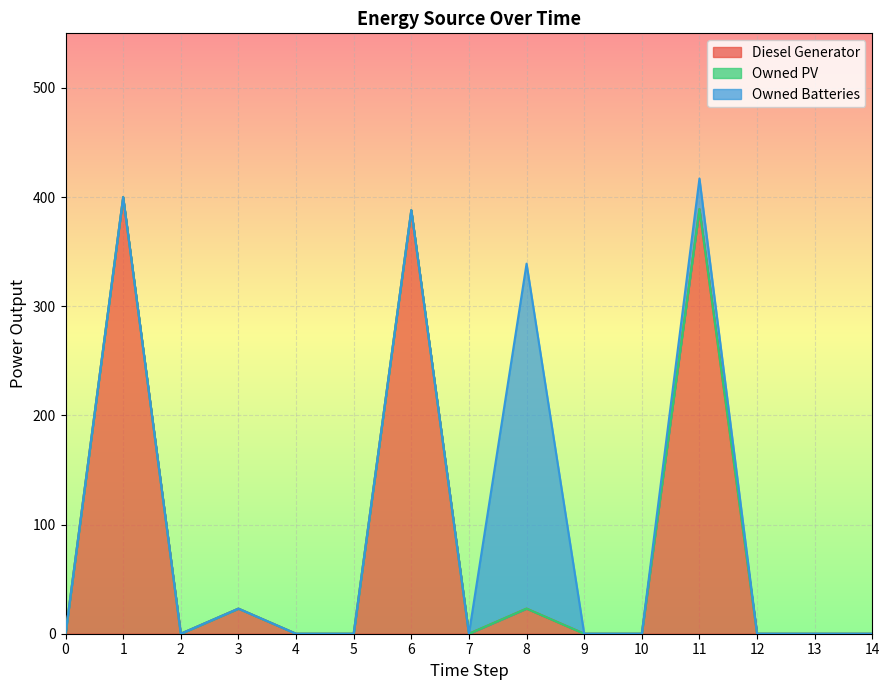

Reading left to right, list all the values displayed in this chart.

Diesel Generator: 0=0	1=400	2=0	3=23	4=0	5=0	6=388	7=0	8=23	9=0	10=0	11=389	12=0	13=0	14=0
Owned PV: 0=0	1=0	2=0	3=0	4=0	5=0	6=0	7=0	8=0	9=0	10=0	11=0	12=0	13=0	14=0
Owned Batteries: 0=0	1=0	2=0	3=0	4=0	5=0	6=0	7=0	8=316	9=0	10=0	11=28	12=0	13=0	14=0